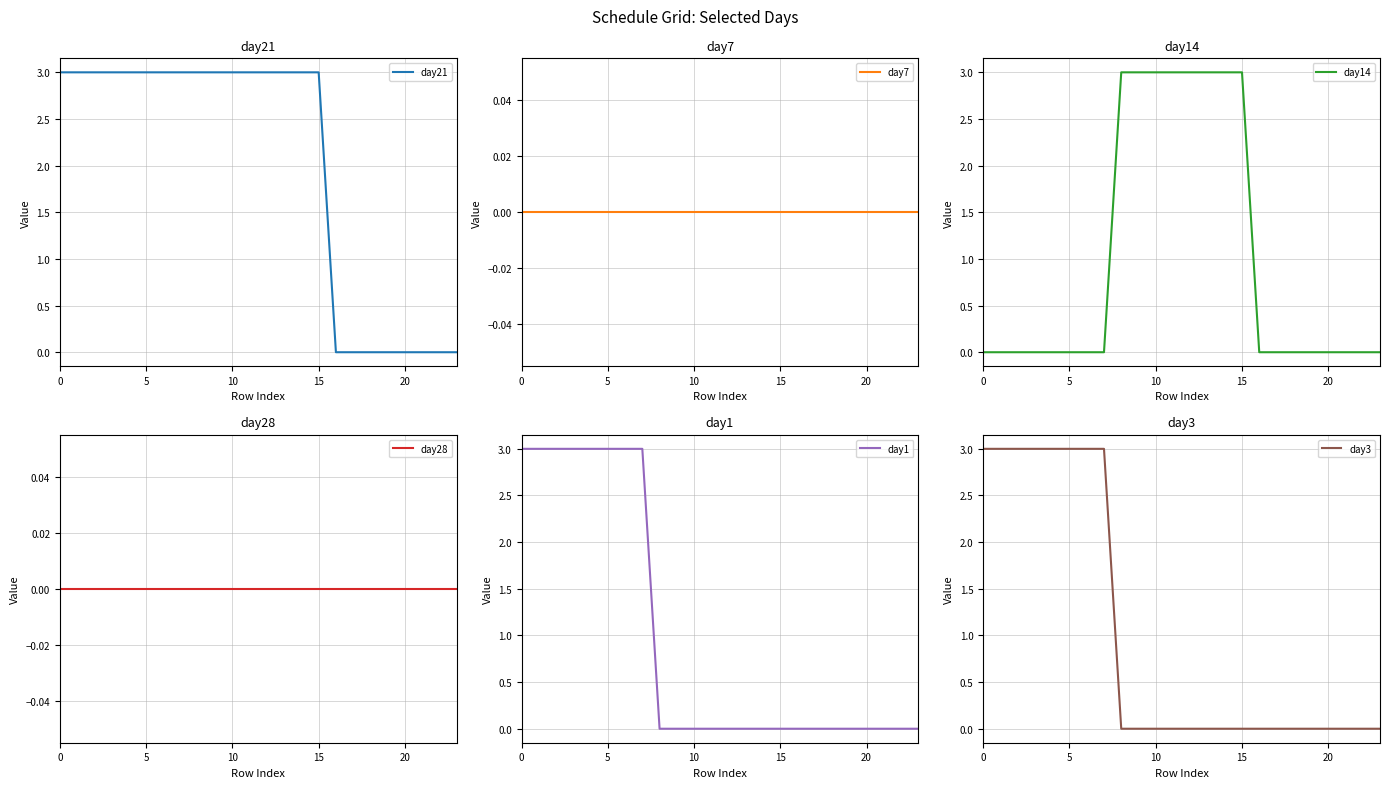

Reading left to right, transcribe all the data shown in this chart.

day21: 3	3	3	3	3	3	3	3	3	3	3	3	3	3	3	3	0	0	0	0	0	0	0	0
day7: 0	0	0	0	0	0	0	0	0	0	0	0	0	0	0	0	0	0	0	0	0	0	0	0
day14: 0	0	0	0	0	0	0	0	3	3	3	3	3	3	3	3	0	0	0	0	0	0	0	0
day28: 0	0	0	0	0	0	0	0	0	0	0	0	0	0	0	0	0	0	0	0	0	0	0	0
day1: 3	3	3	3	3	3	3	3	0	0	0	0	0	0	0	0	0	0	0	0	0	0	0	0
day3: 3	3	3	3	3	3	3	3	0	0	0	0	0	0	0	0	0	0	0	0	0	0	0	0